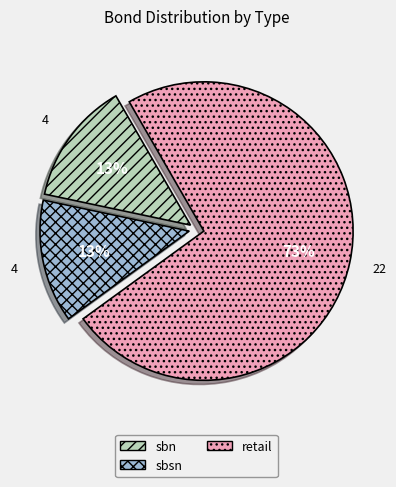

Is retail the majority of the pie?

Yes